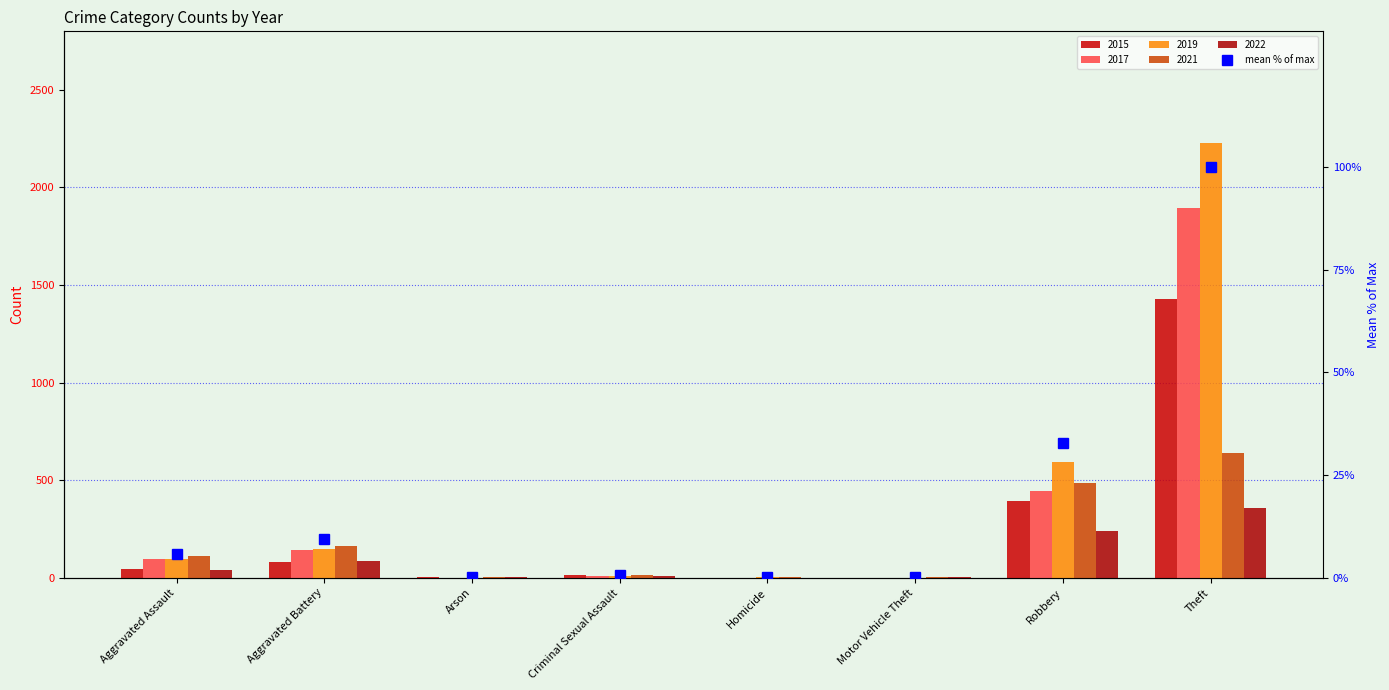

List the labels in order of value, smallest first.

Motor Vehicle Theft, Homicide, Arson, Criminal Sexual Assault, Aggravated Assault, Aggravated Battery, Robbery, Theft